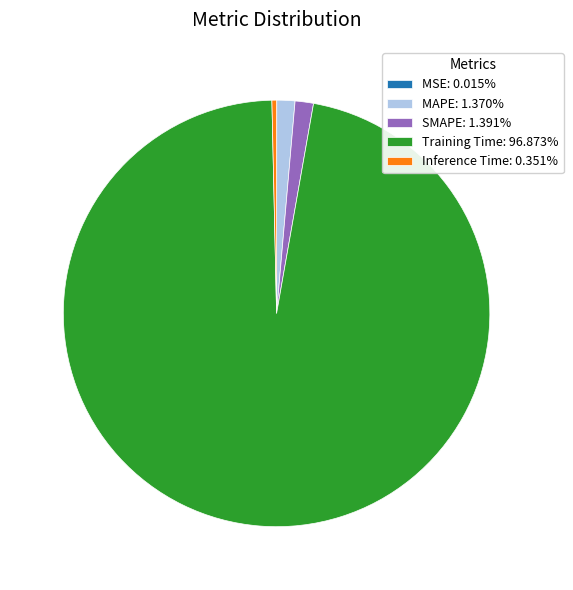

Which has a higher value, Inference Time or SMAPE?

SMAPE